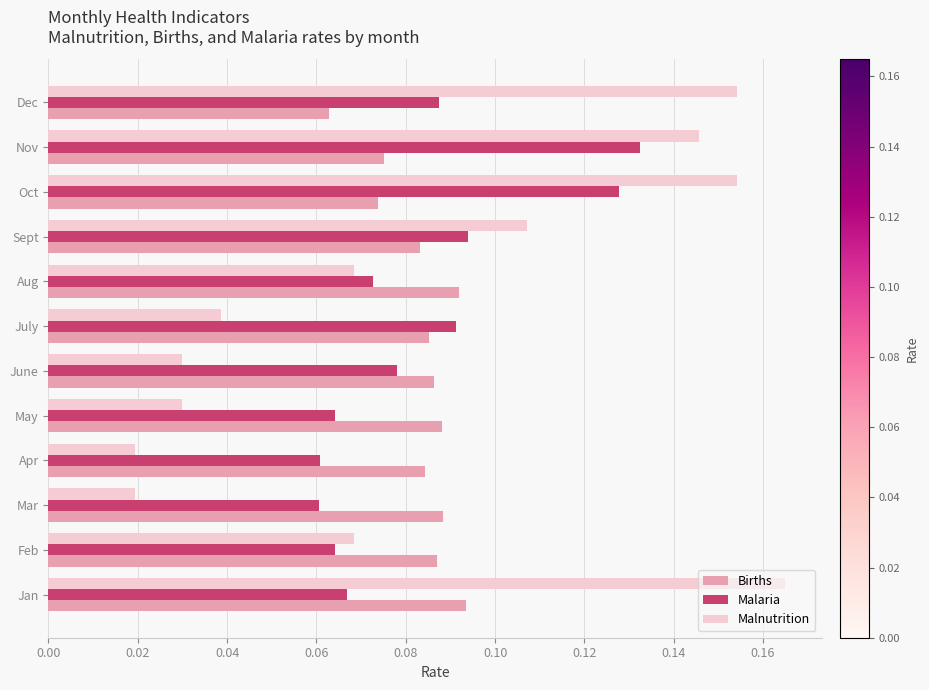

What is the sum of all Malaria values?

1.0